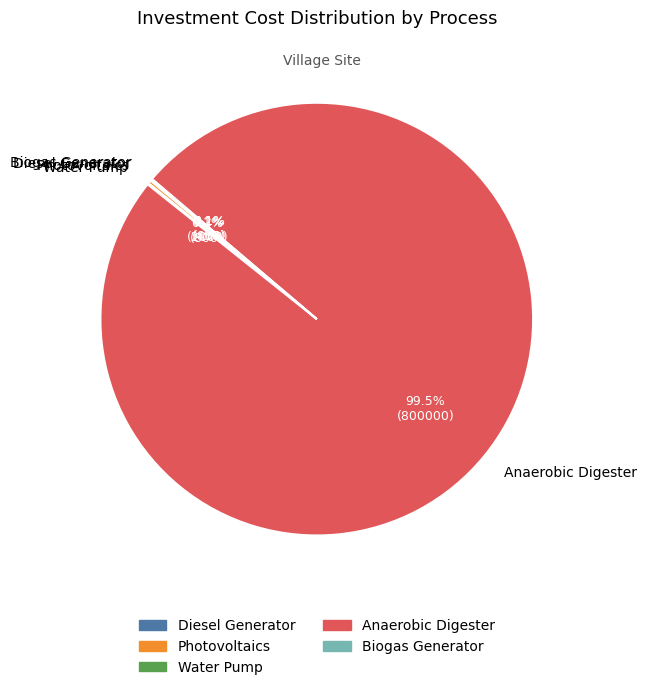

Which slice is the largest?

Anaerobic Digester